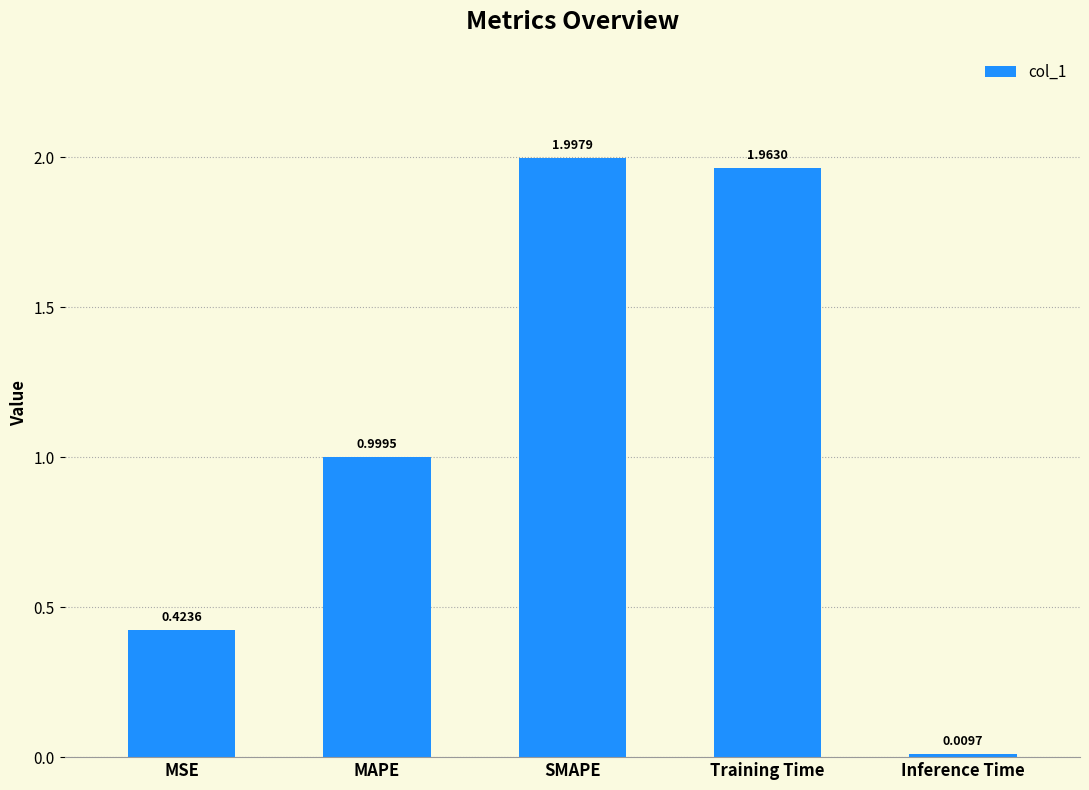

Which label corresponds to the smallest value in the chart?

Inference Time